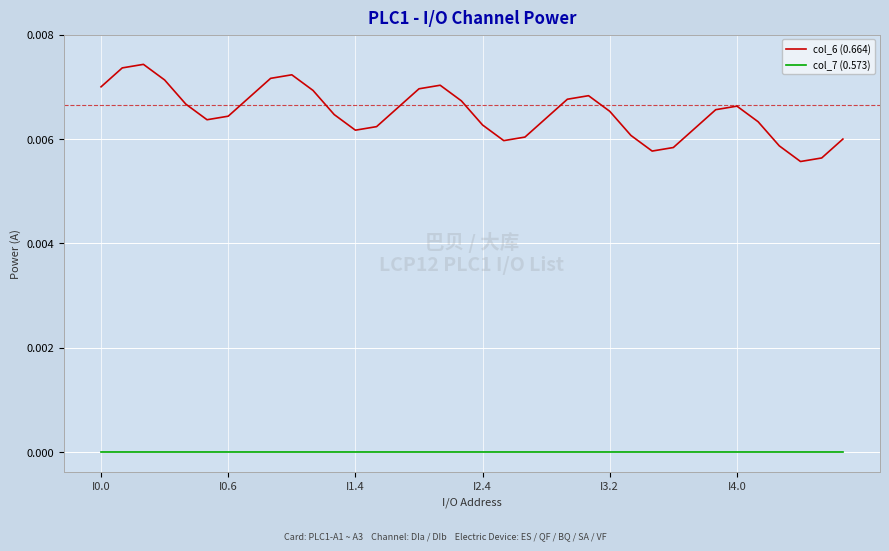

True or false: col_7 (0.573) and col_6 (0.664) cross at least once.

False